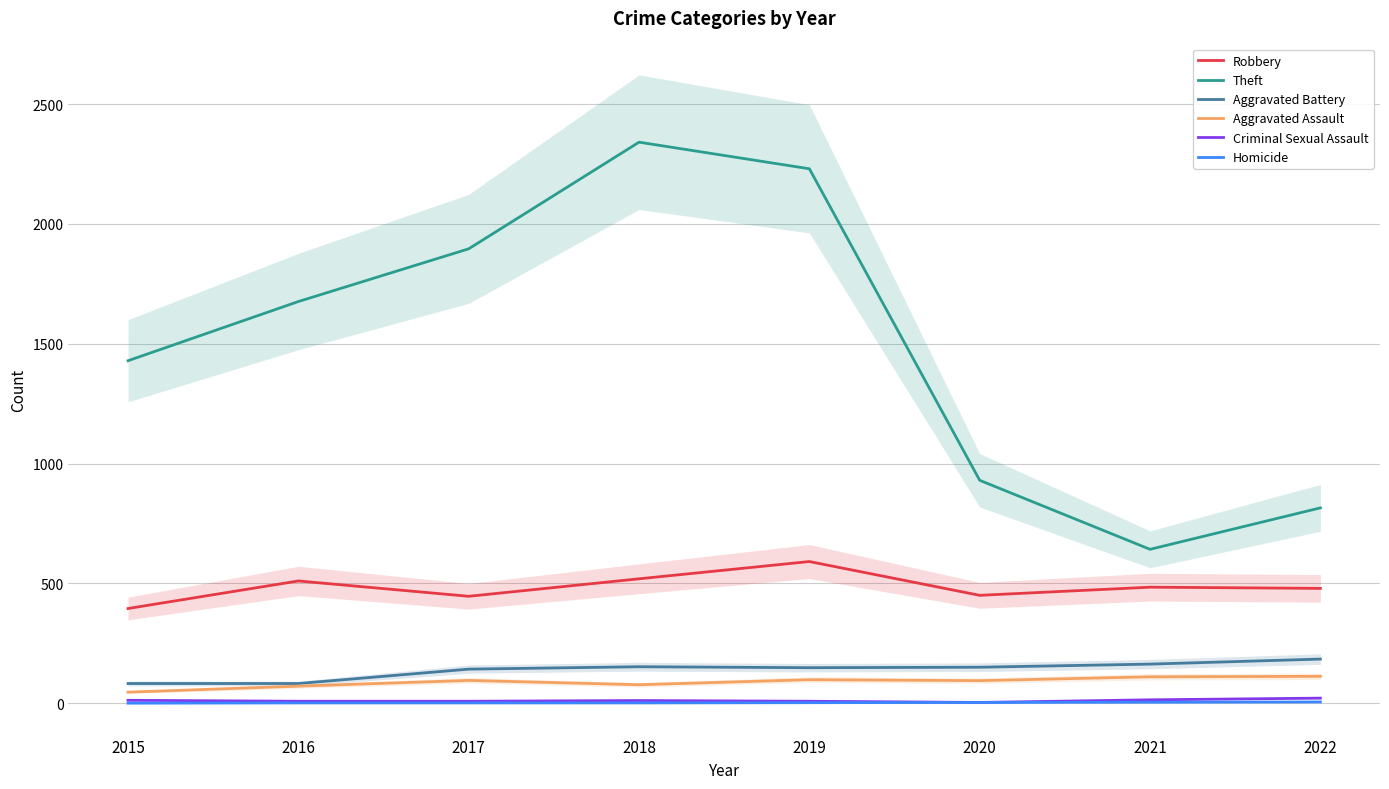

What is the difference between the Homicide values at 2015 and 2016?

1